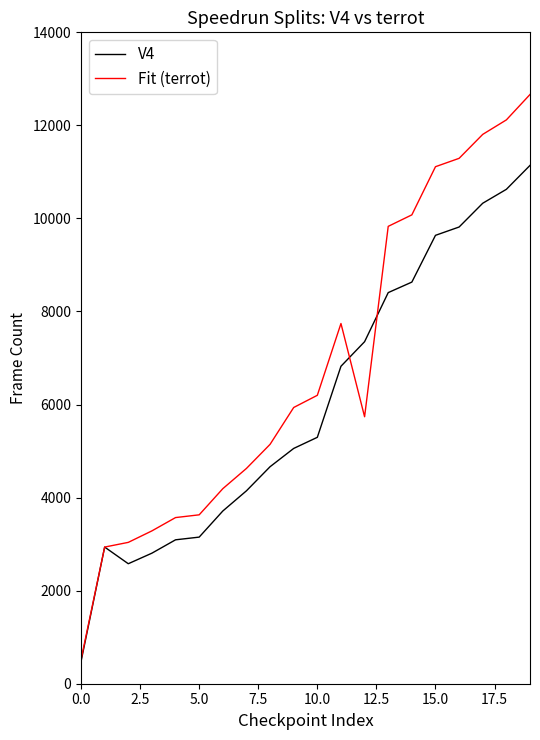

True or false: Fit (terrot) and V4 cross at least once.

True